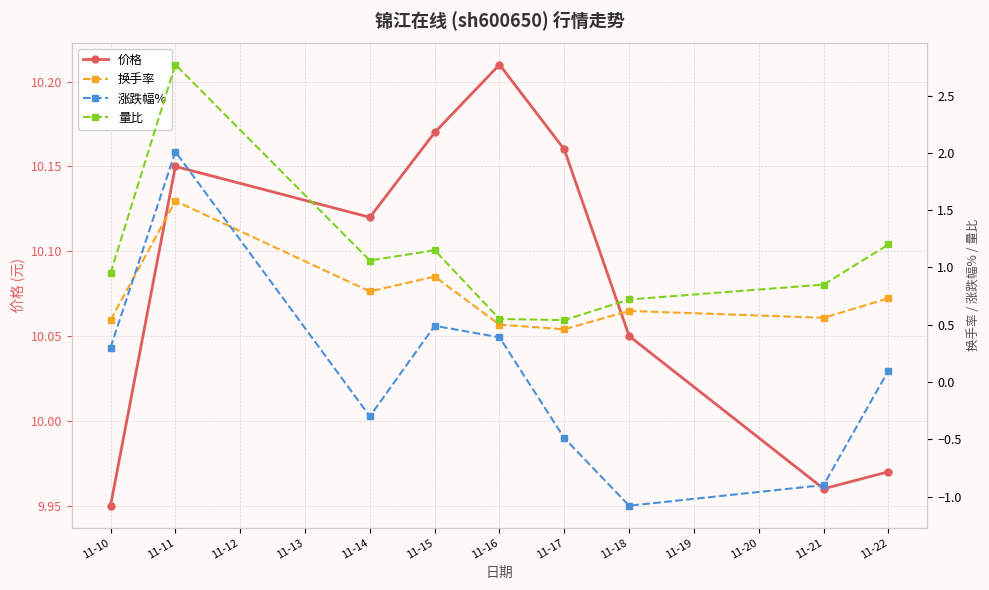

What is the value of the 换手率 point at the 1st from the left?

0.5